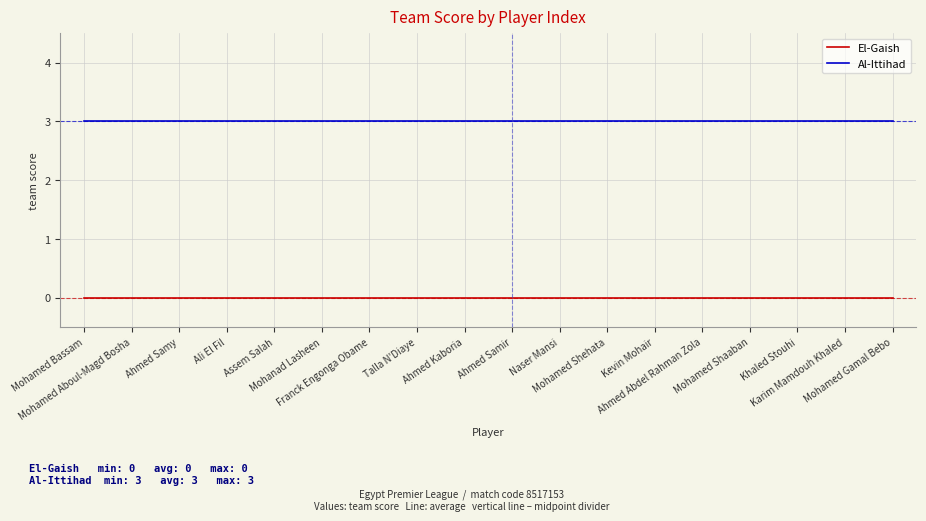

What are all the series names shown in the legend?

El-Gaish, Al-Ittihad